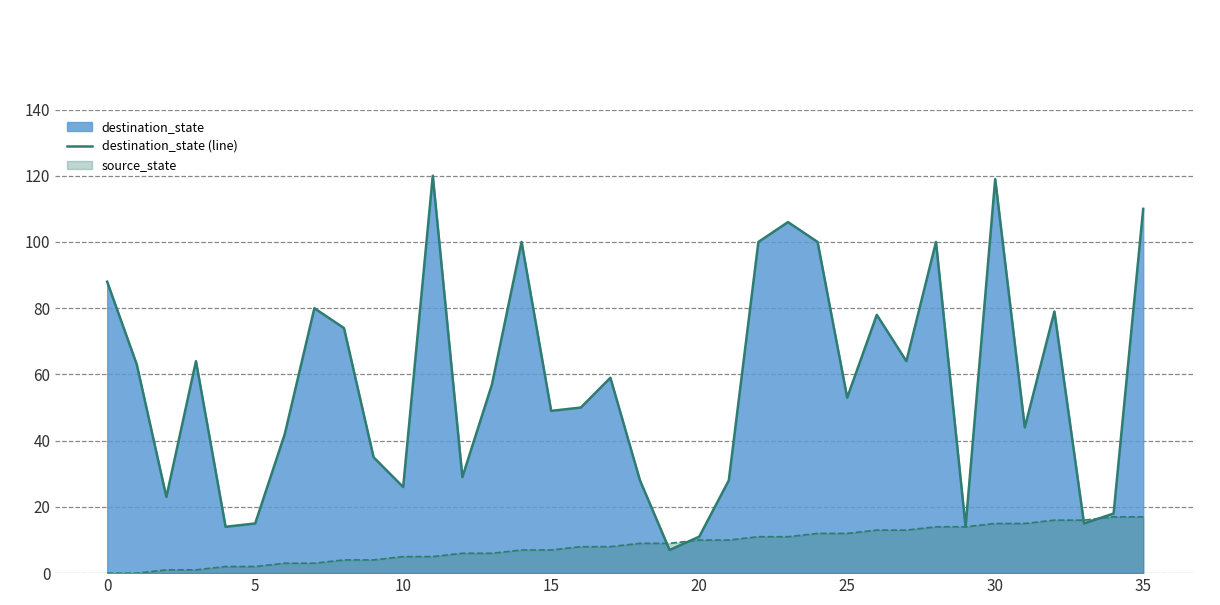

Is the value of destination_state at 9 greater than the value of source_state at 31?

Yes